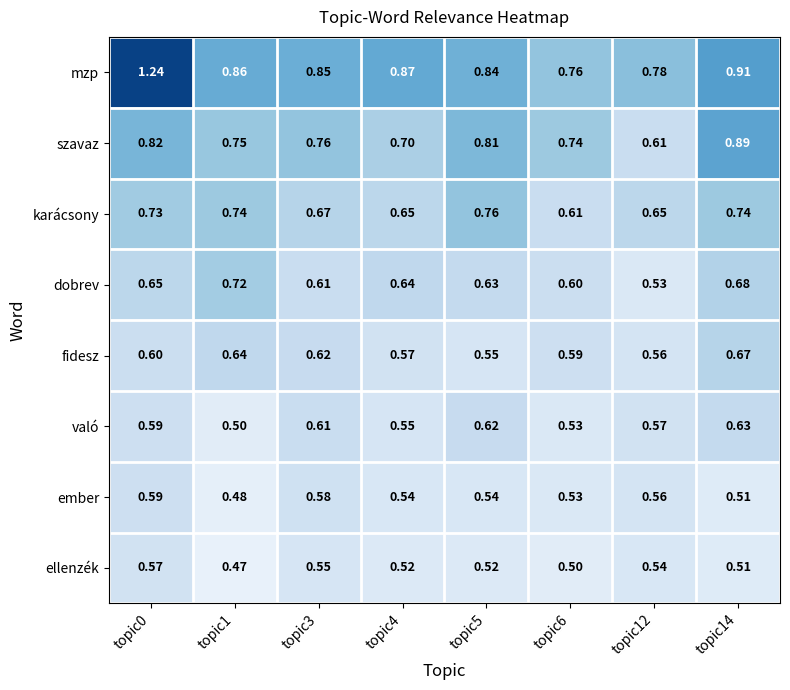

Which series has the largest total across all categories?

mzp